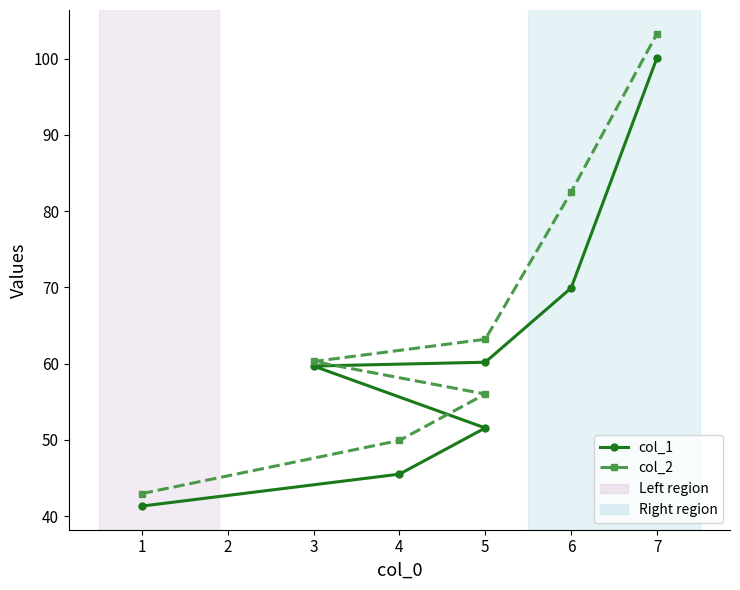

True or false: col_1 and col_2 cross at least once.

False